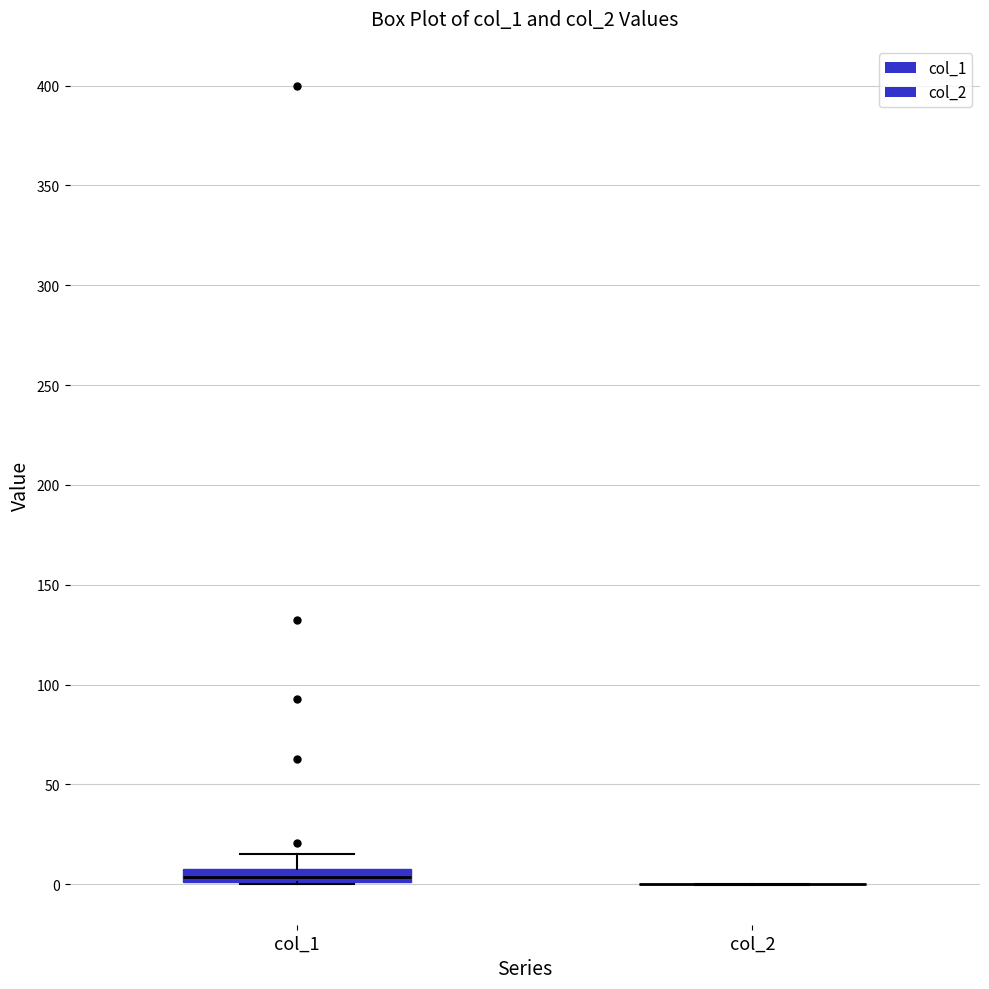

Which box is the tallest, from its lower edge to its upper edge?

col_1